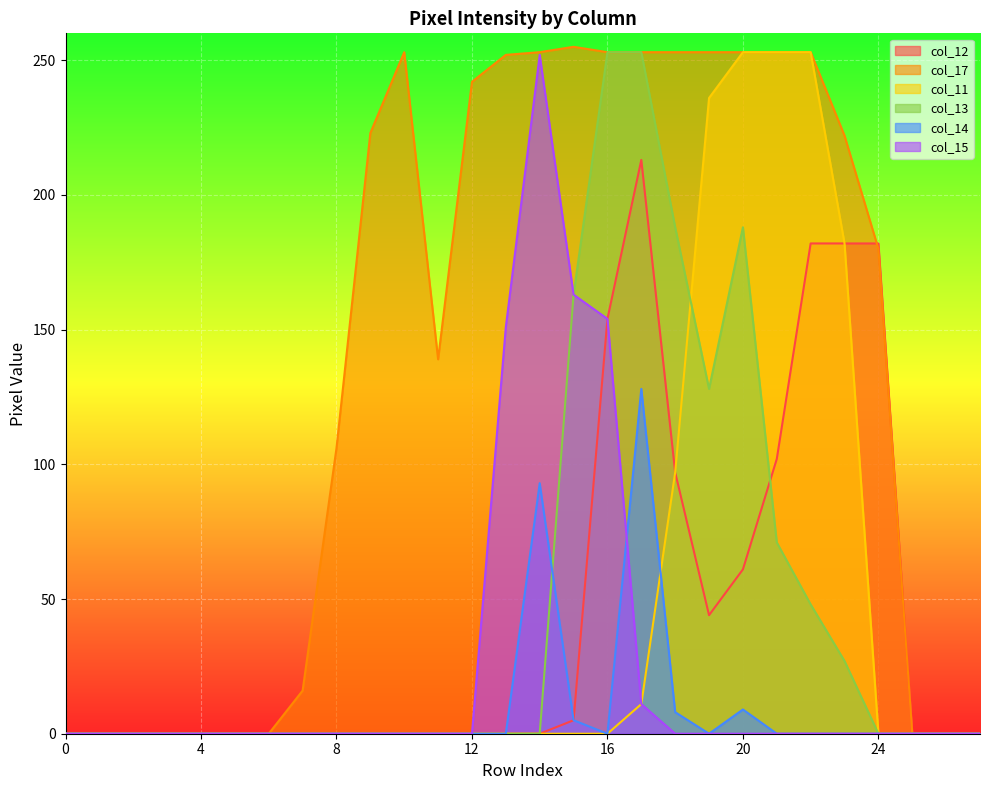

At which label is col_14 closest to 64?

14